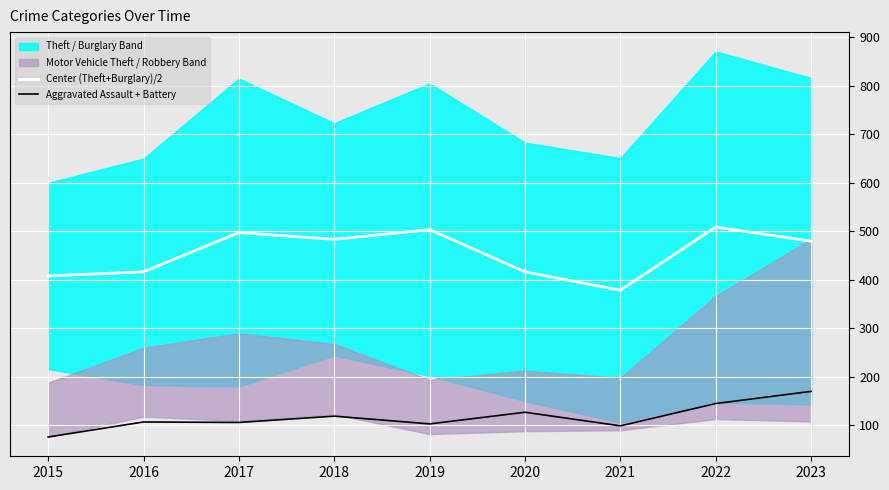

True or false: Center (Theft+Burglary)/2 and Aggravated Assault + Battery cross at least once.

False